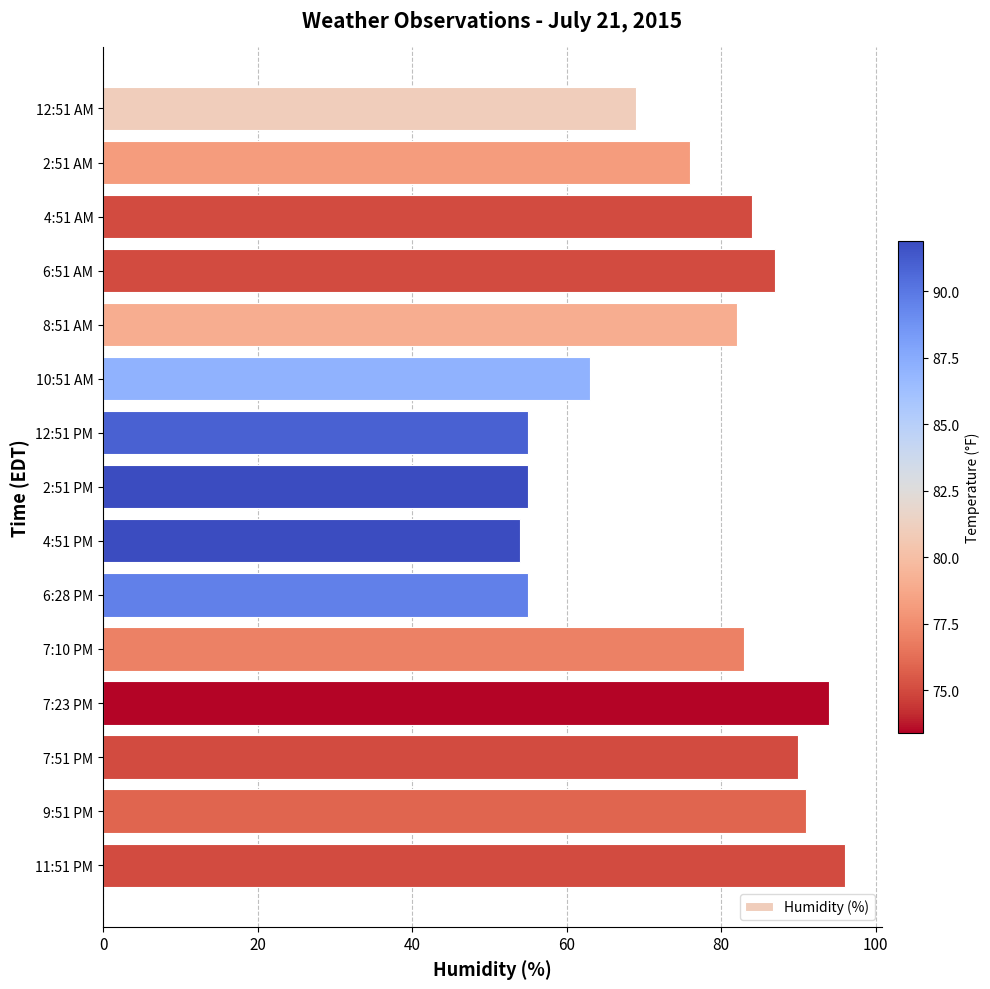

What is the ratio of the value at 4:51 AM to the value at 11:51 PM?

0.9